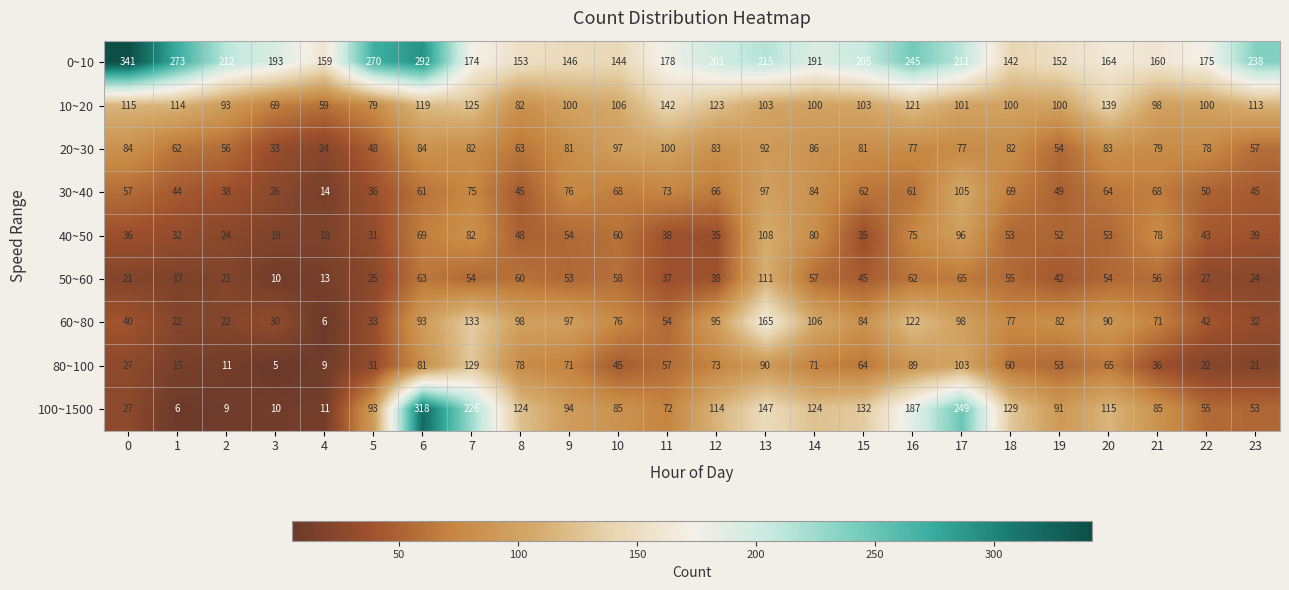

What is the spread (max minus min) of values at 8?

108